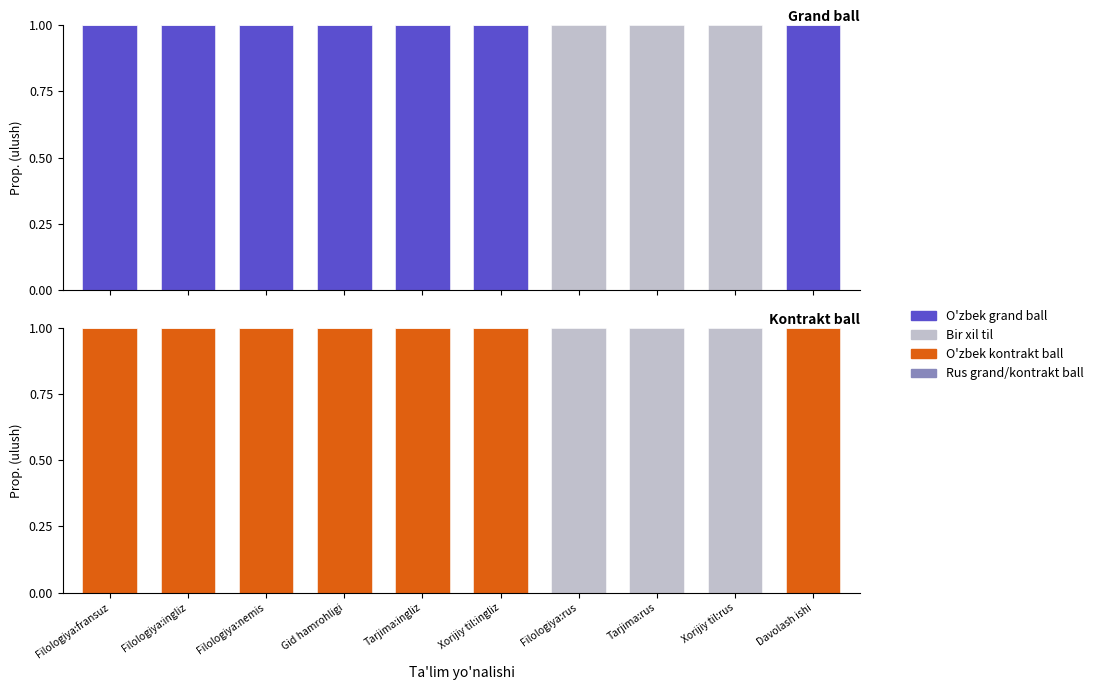

What is the label of the 10th bar from the left?

Davolash ishi